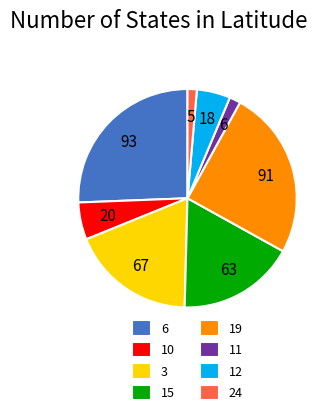

Which slice is the largest?

6